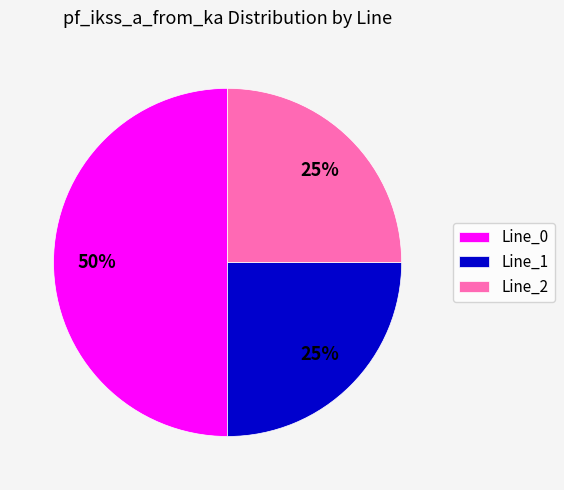

The Line_0 slice represents 50% of the pie. True or false?

True